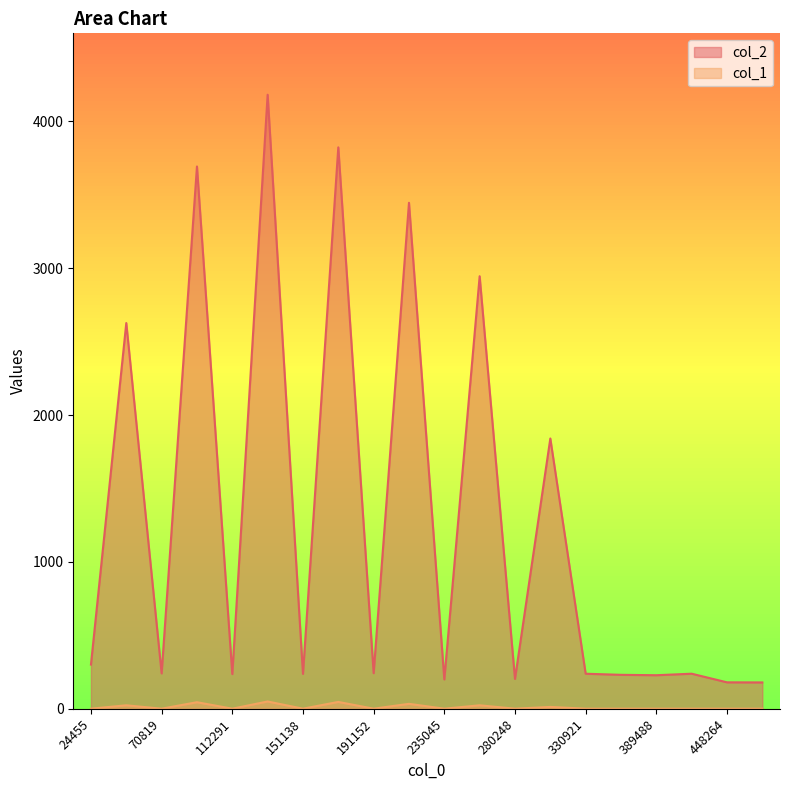

What is the highest value of the col_2 series?

4180.0